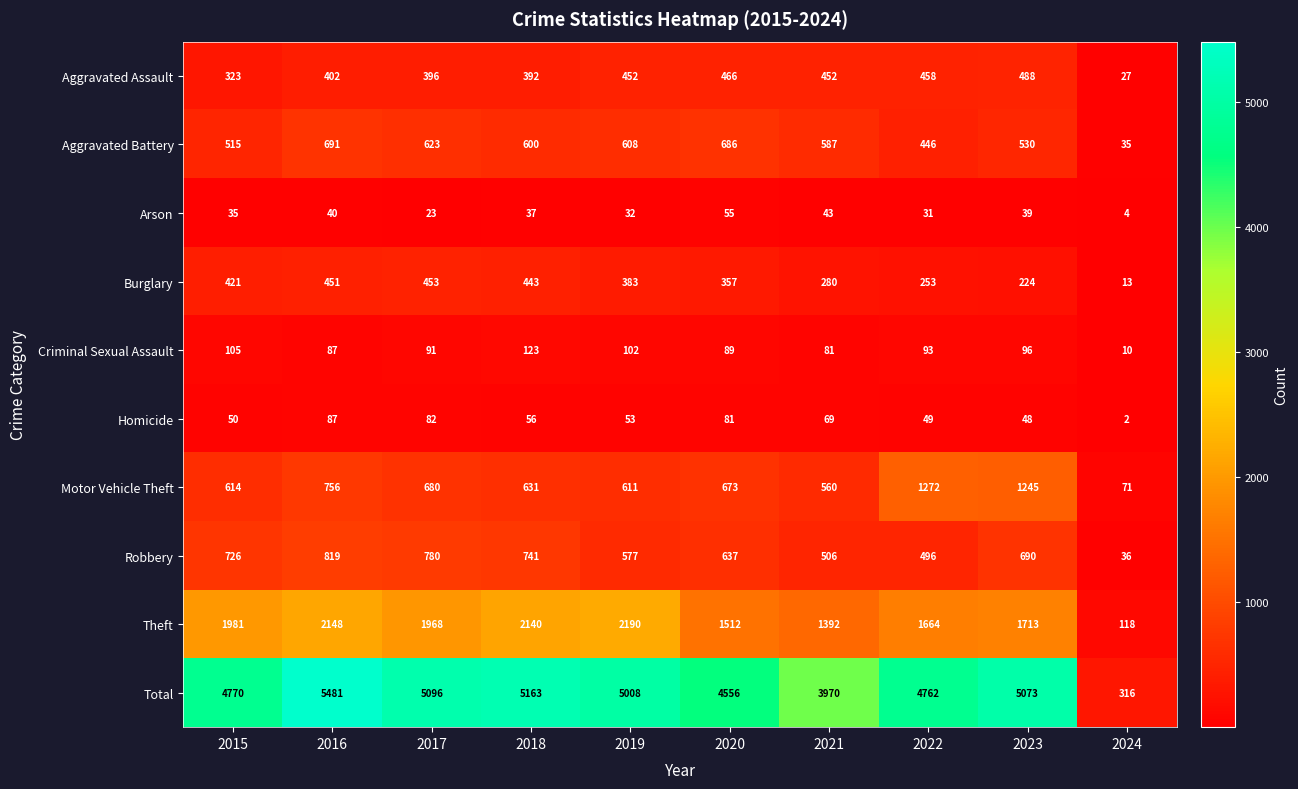

Read the Aggravated Battery value at 2022.

446